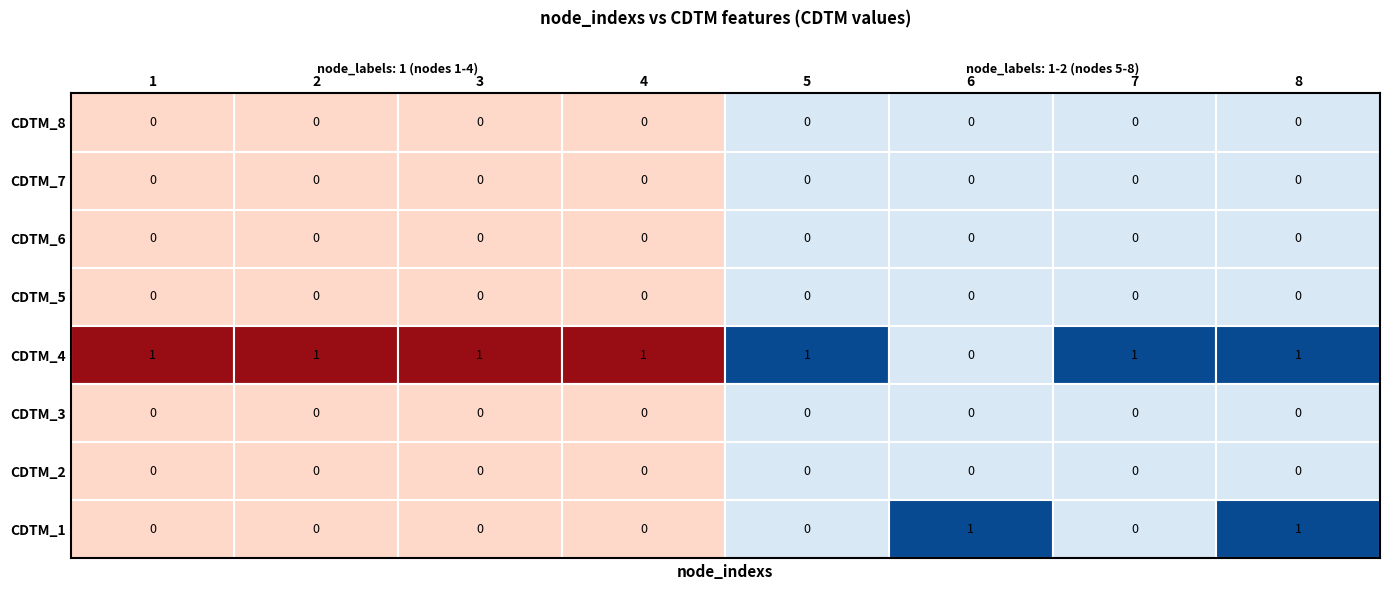

Between 2 and 5, which is larger?

2